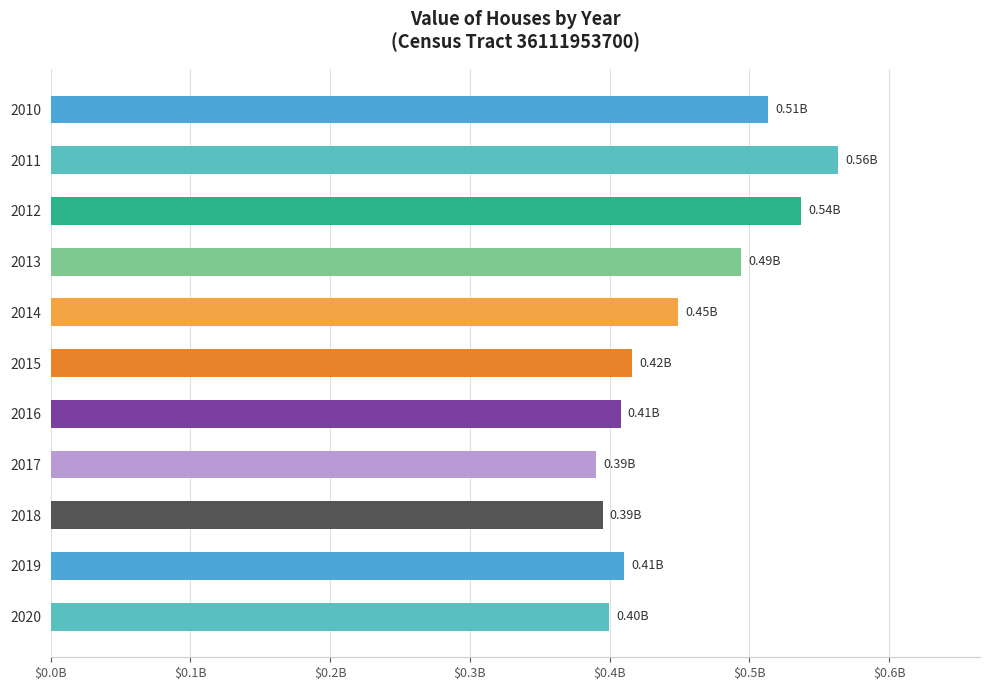

Does the chart contain any negative values?

No